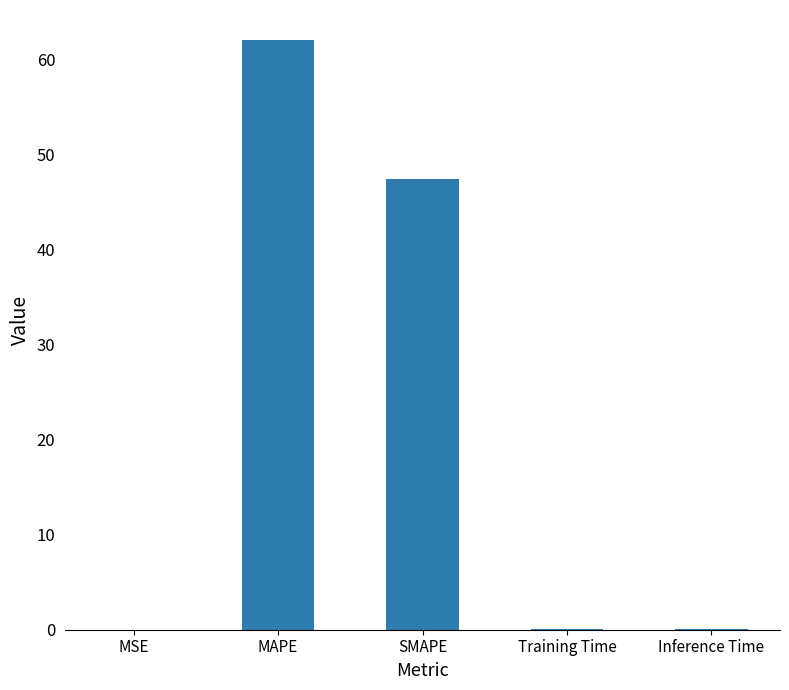

What is the sum of all values?

109.6